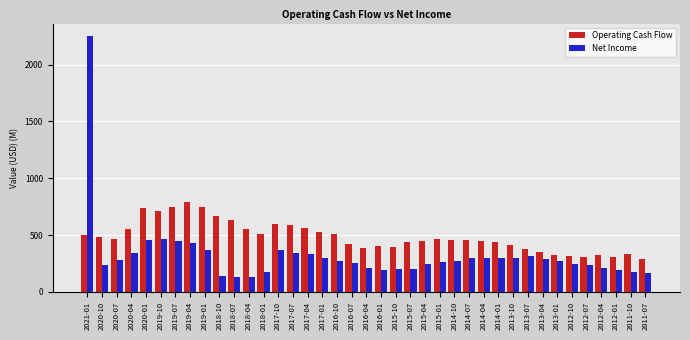

The value of Net Income at 2018-01 is 174.6. True or false?

True